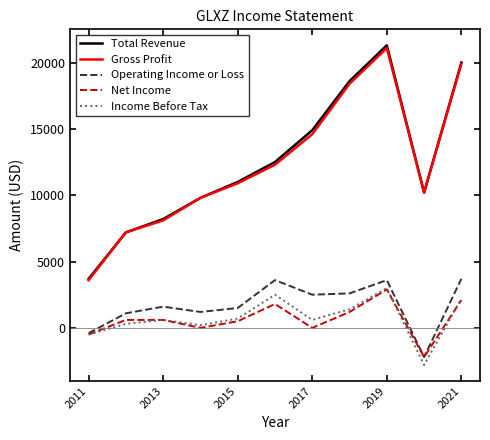

What is the maximum value for Operating Income or Loss?

3700